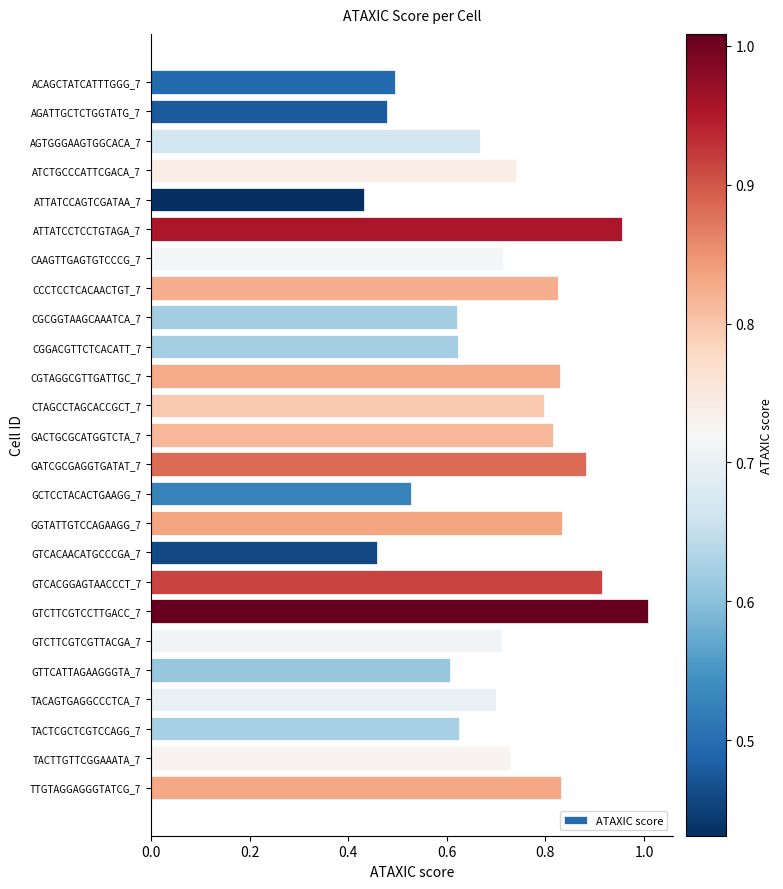

True or false: the data shows 0.8 at GACTGCGCATGGTCTA_7.

True